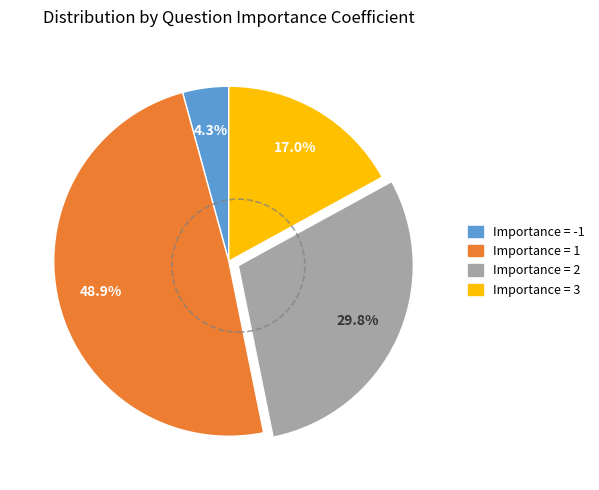

Does any single category account for the majority?

No